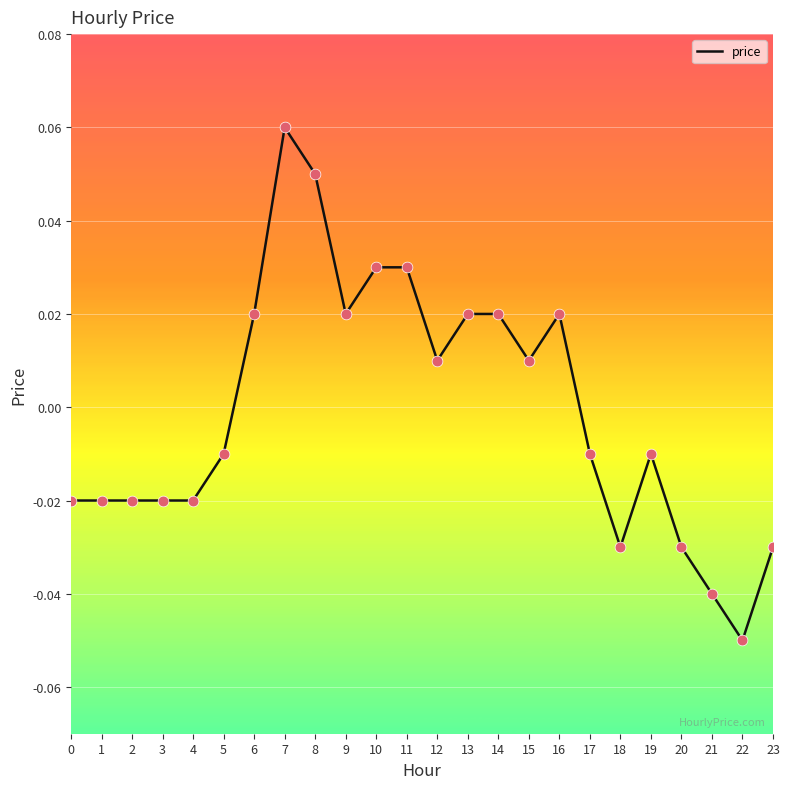

Between 20 and 3, which is larger?

3